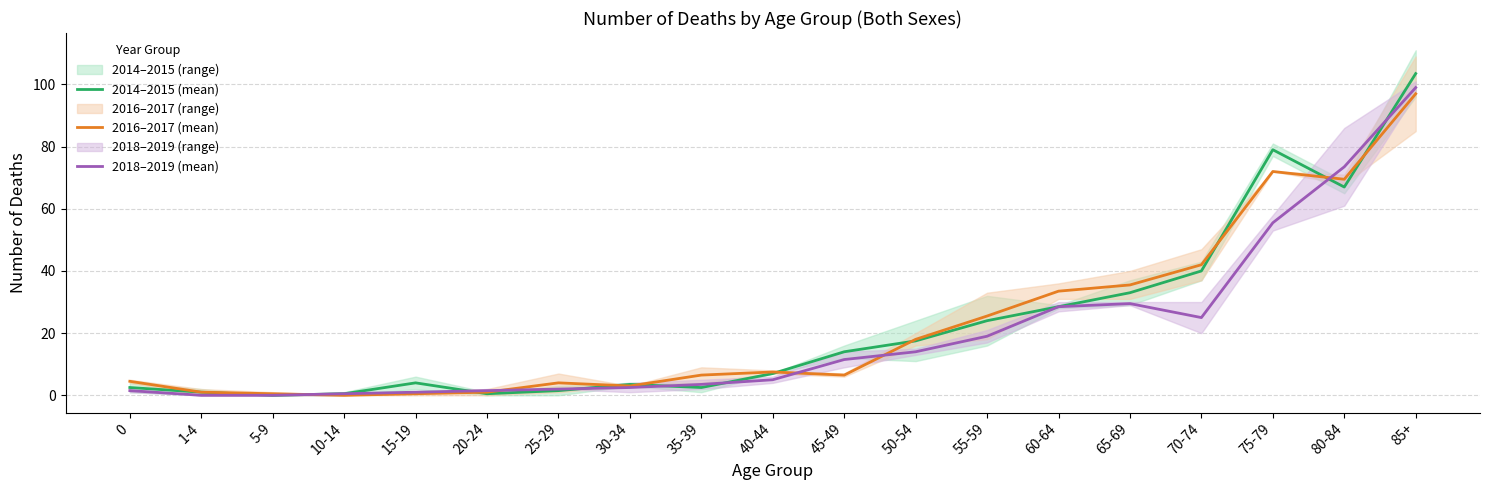

Does the chart display data point markers on the line(s)?

No